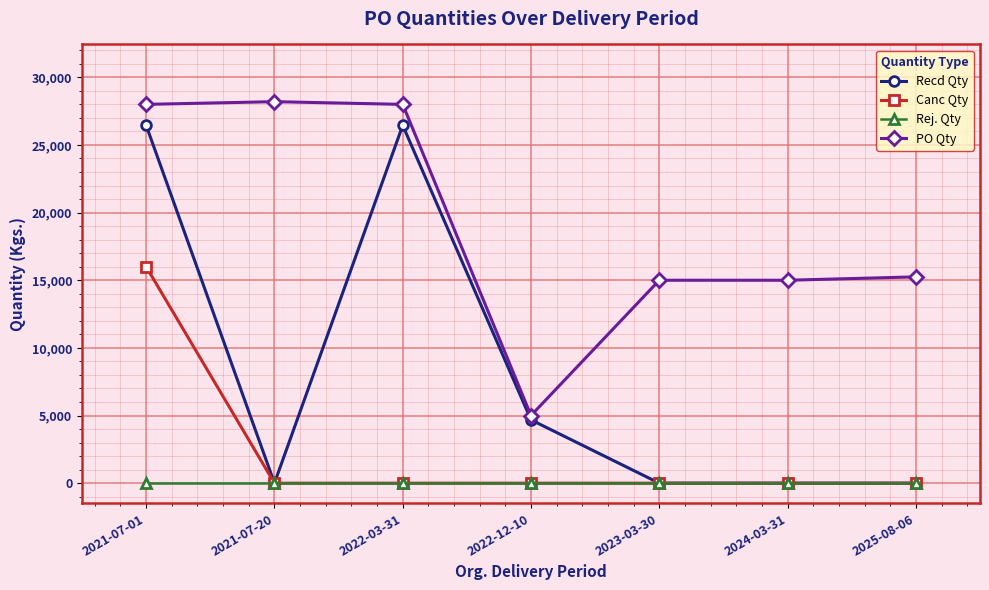

What is the highest value of the PO Qty series?

28200